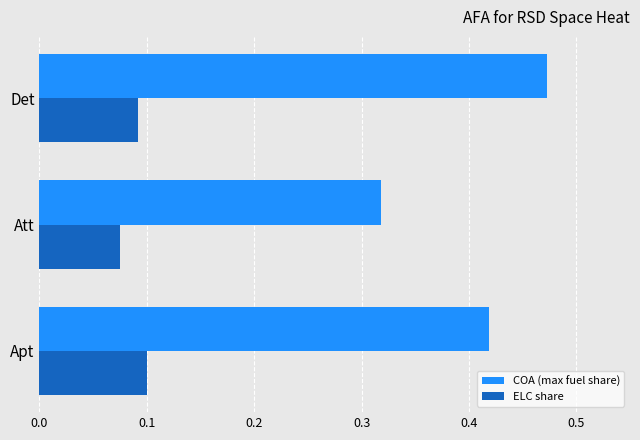

Which series has the widest spread of values?

COA (max fuel share)